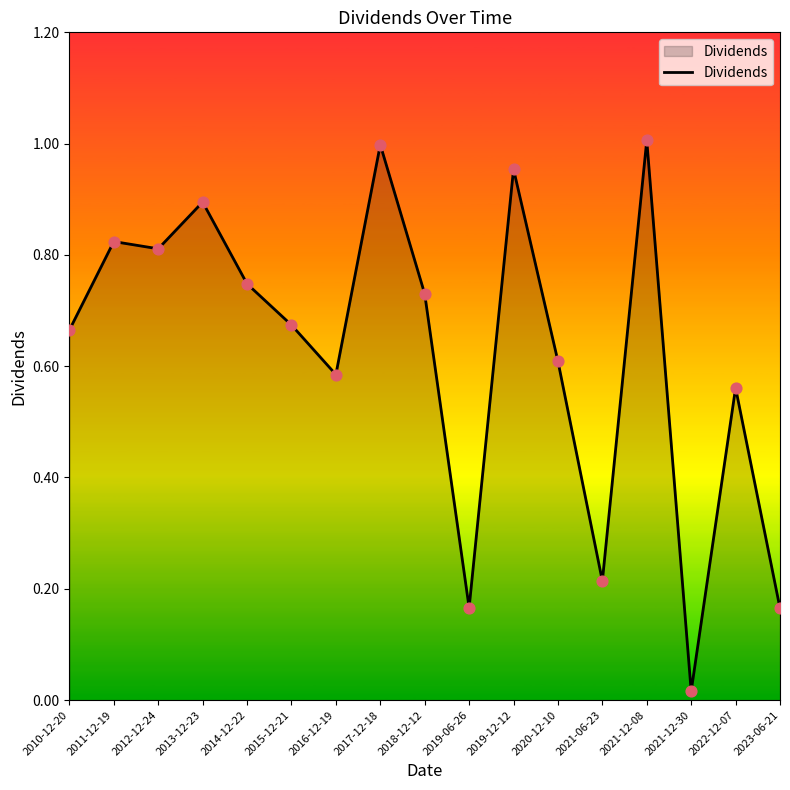

What is the change in value from 2011-12-19 to 2018-12-12?

-0.1